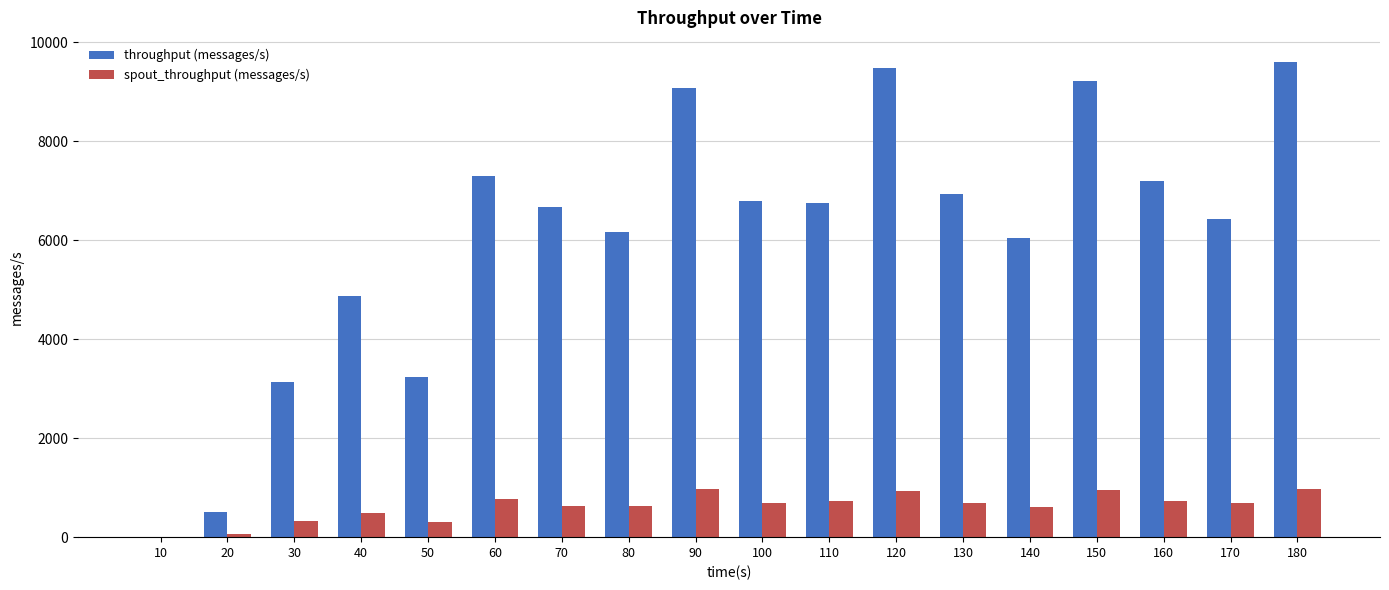

What is the maximum value shown in the chart?

9608